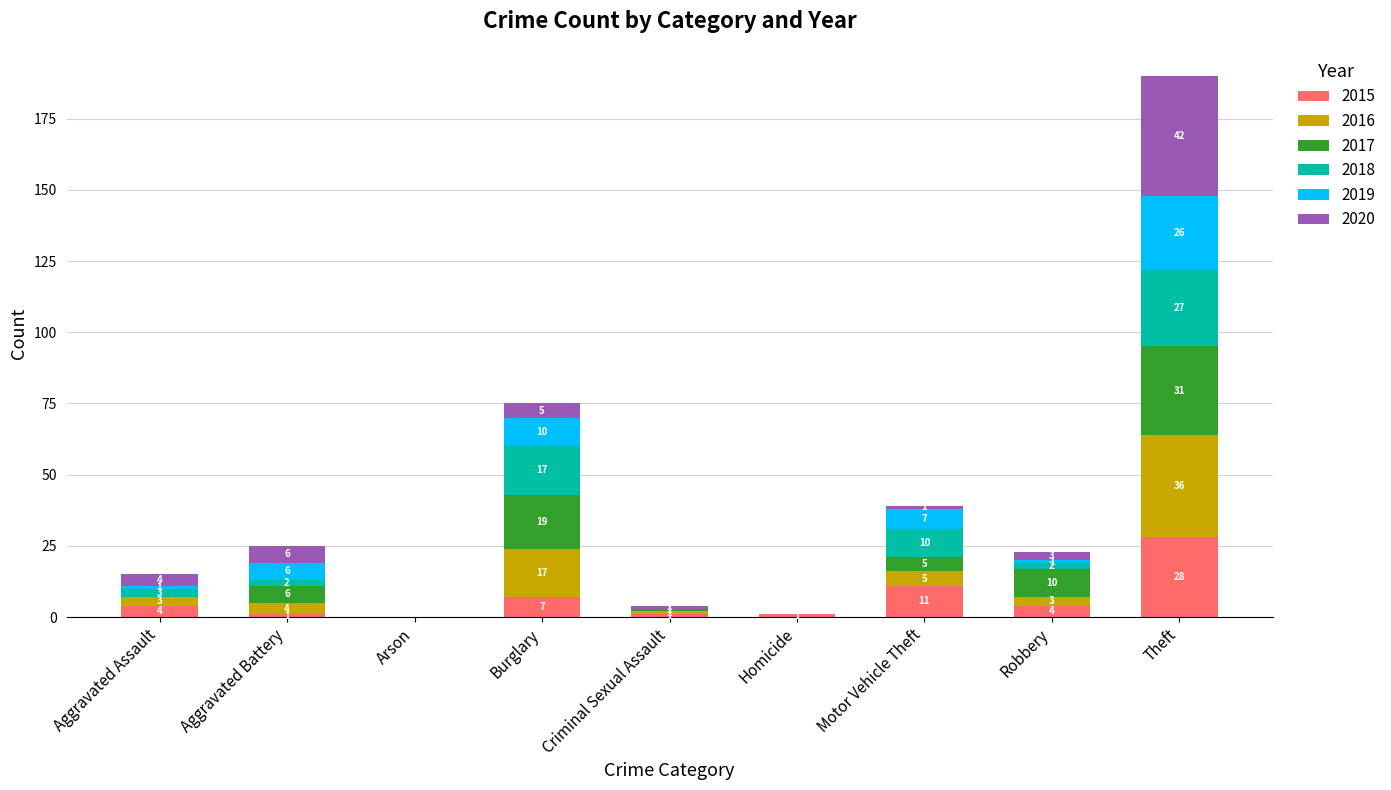

How many values in 2015 are above zero?

8